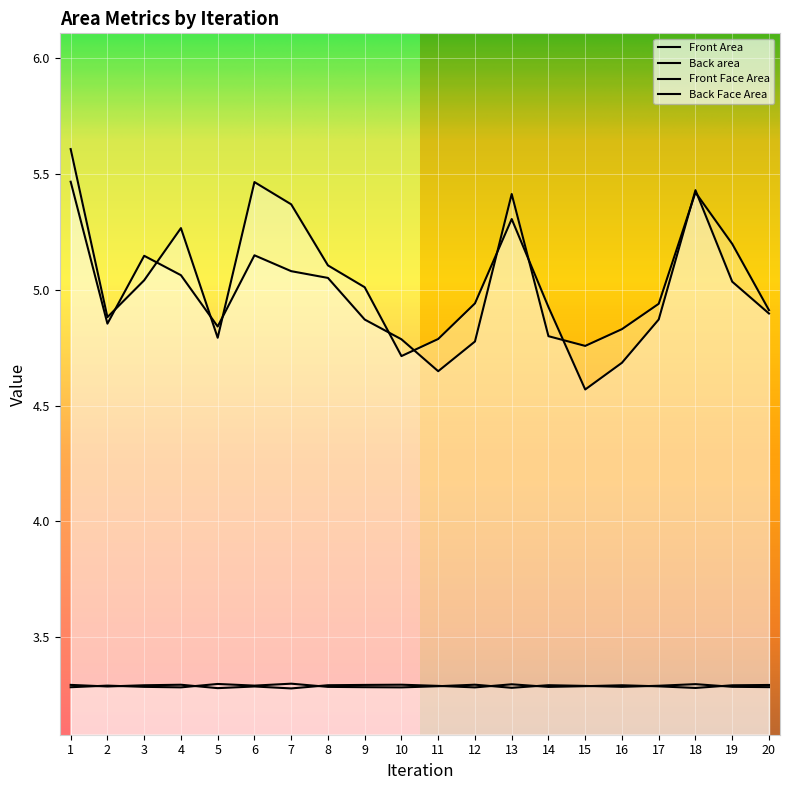

What is the value of the Back area point at the 10th from the left?

4.8